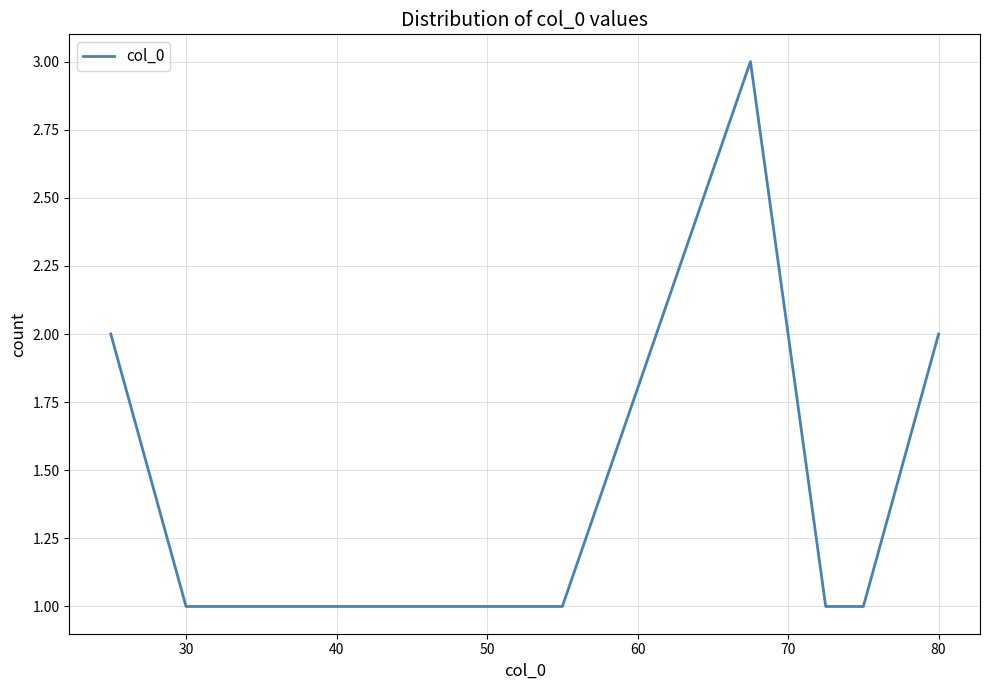

What is the maximum value shown in the chart?

3